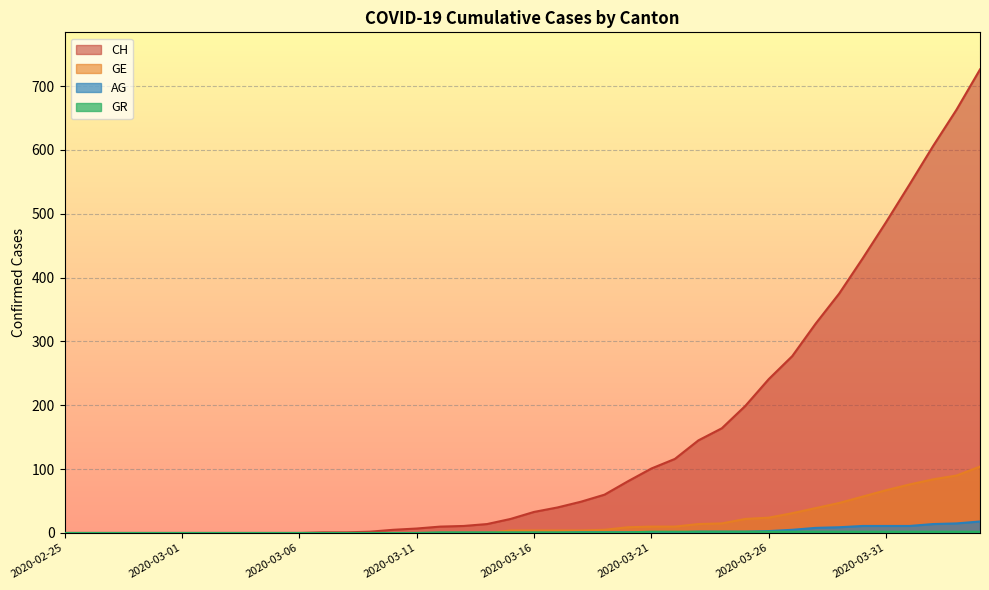

What is the approximate value of GE at 2020-03-16, to the nearest 5?

5